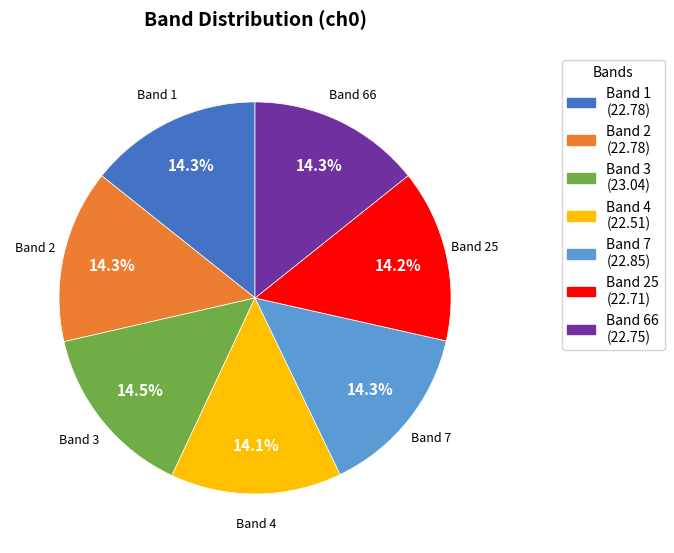

What is the ratio of the value at Band 2 to the value at Band 4?

1.0